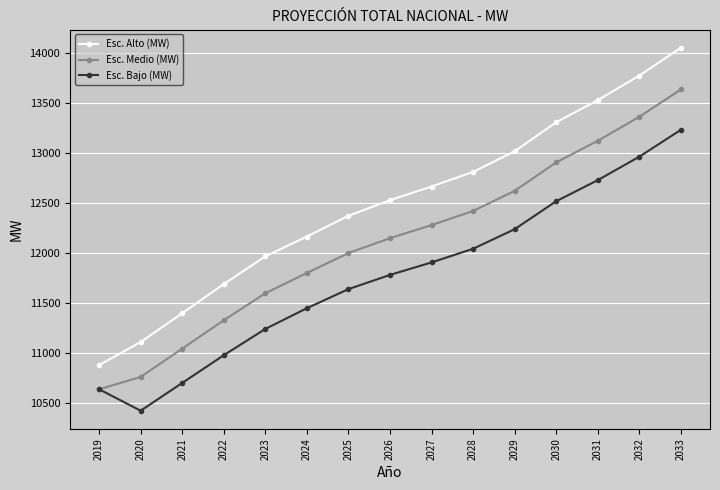

Which series has the widest spread of values?

Esc. Alto (MW)